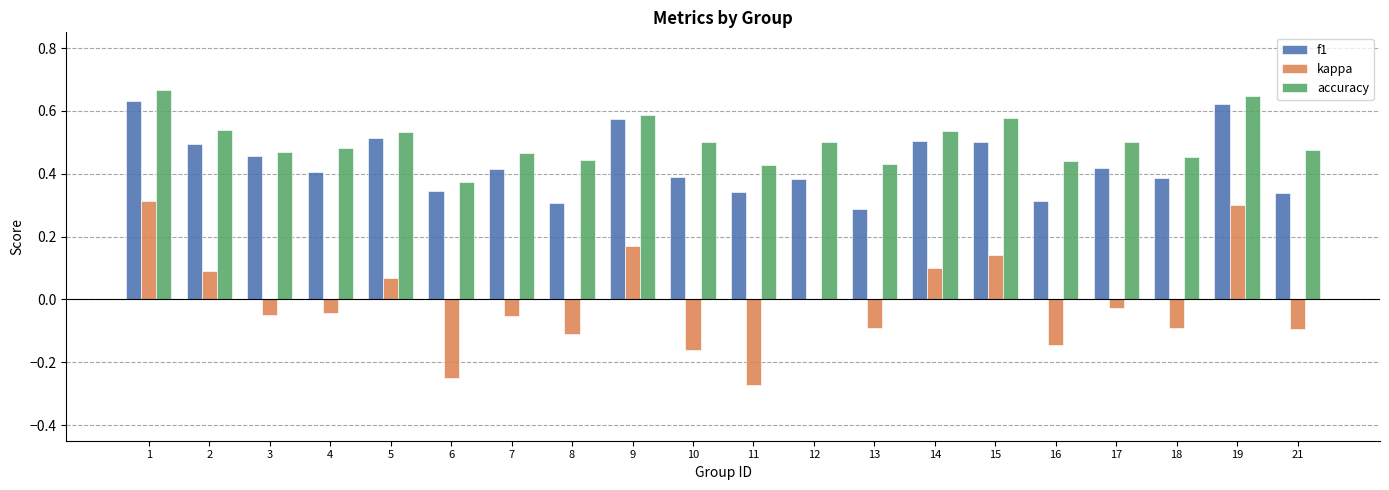

The accuracy series shows 0.1 at 17. True or false?

False